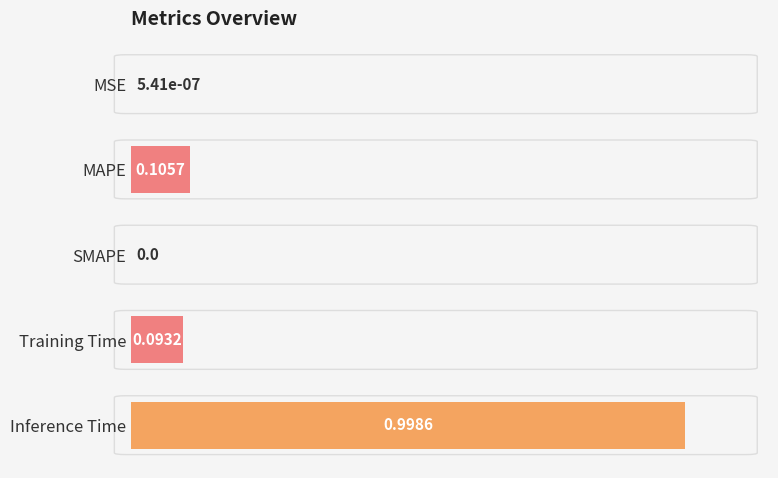

Which label corresponds to the largest value in the chart?

Inference Time